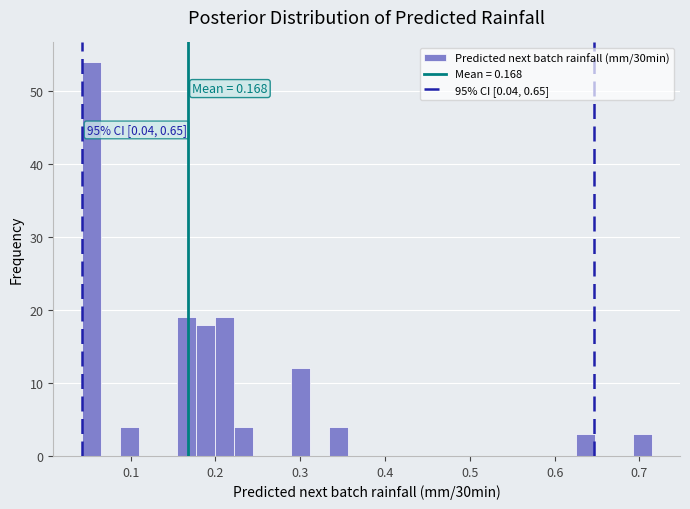

Around what value on the x-axis is the tallest bar? Give the approximate position of its centre, as read against the axis.

0.05